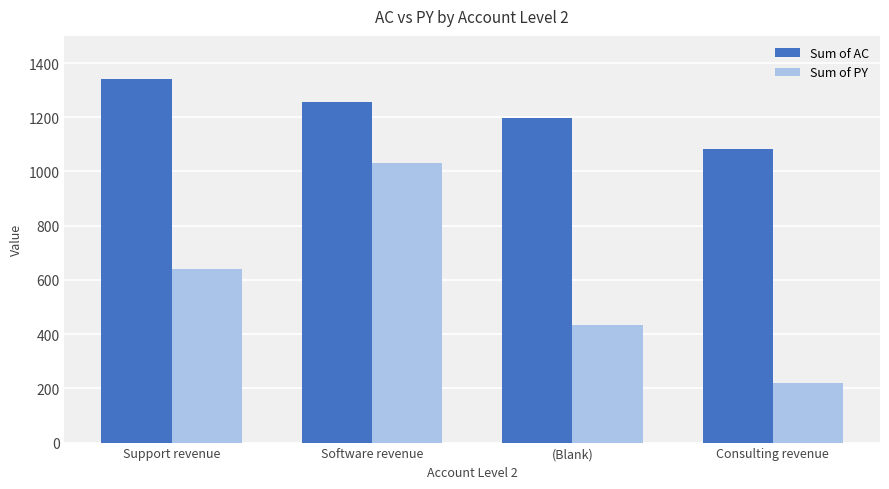

What is the label of the 1st bar from the left?

Support revenue